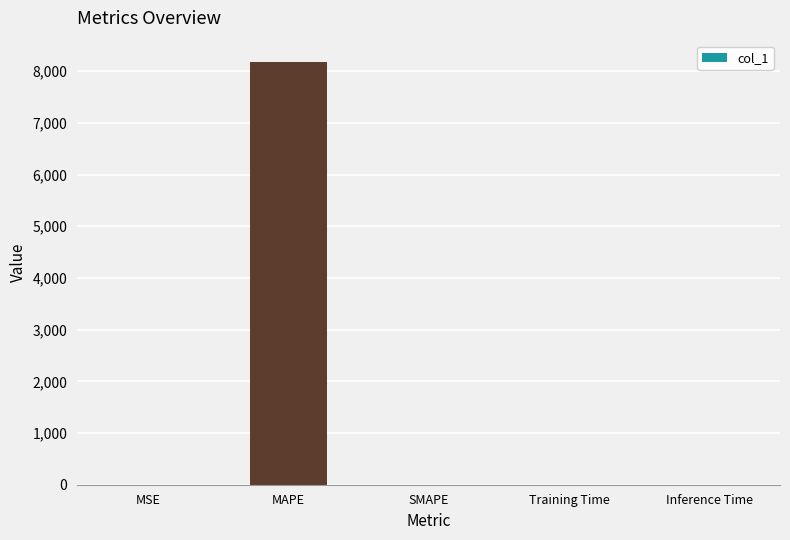

Which category has the highest value across all series?

MAPE